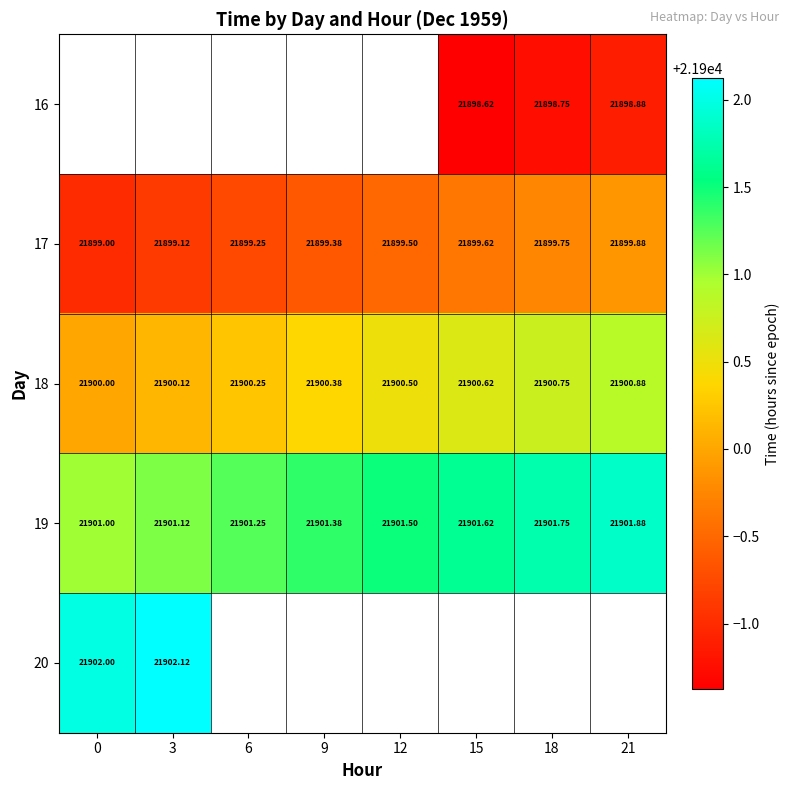

Rank the series by their average value, from lowest to highest.

16, 17, 18, 19, 20